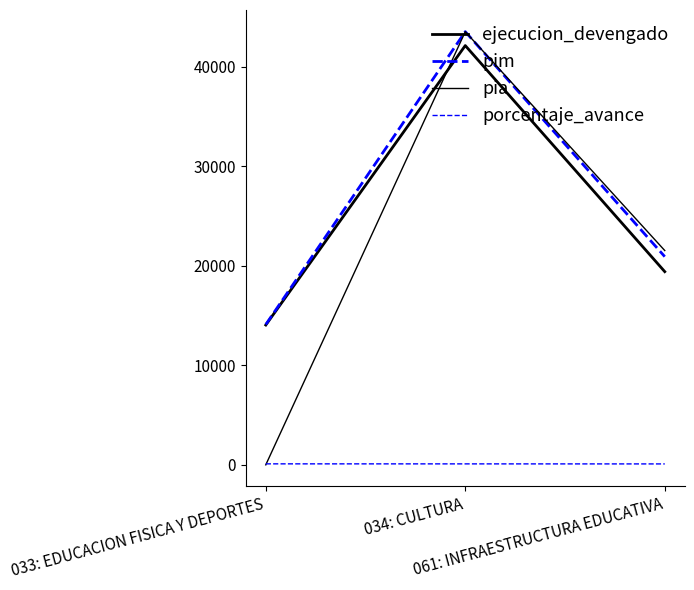

True or false: pim has a value of 43539.0 at 034: CULTURA.

True